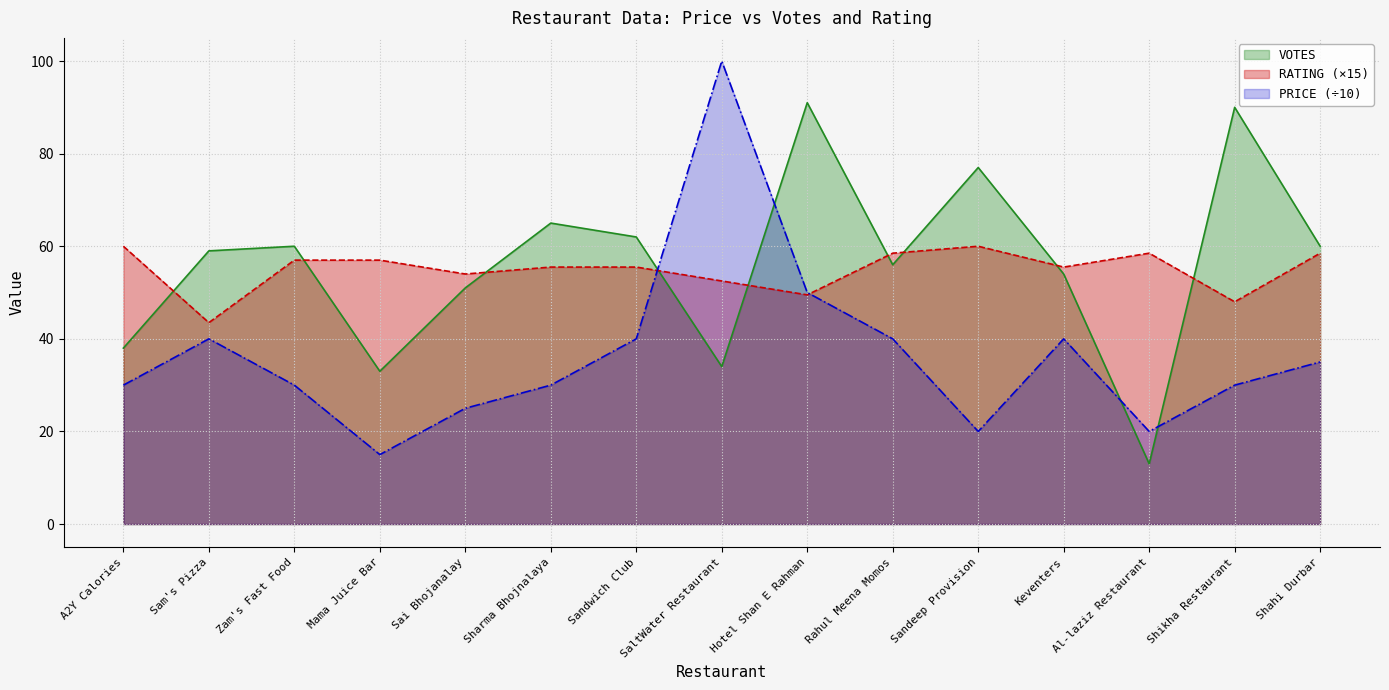

Which category has the lowest value across all series?

Al-laziz Restaurant